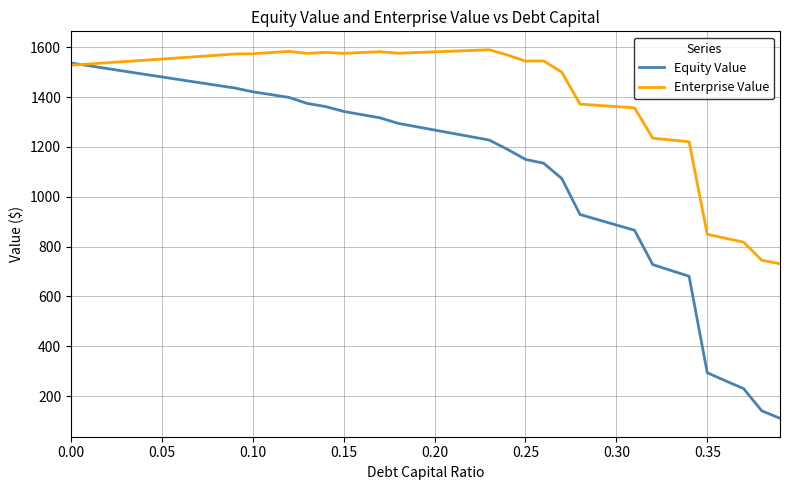

Which series has the widest spread of values?

Equity Value